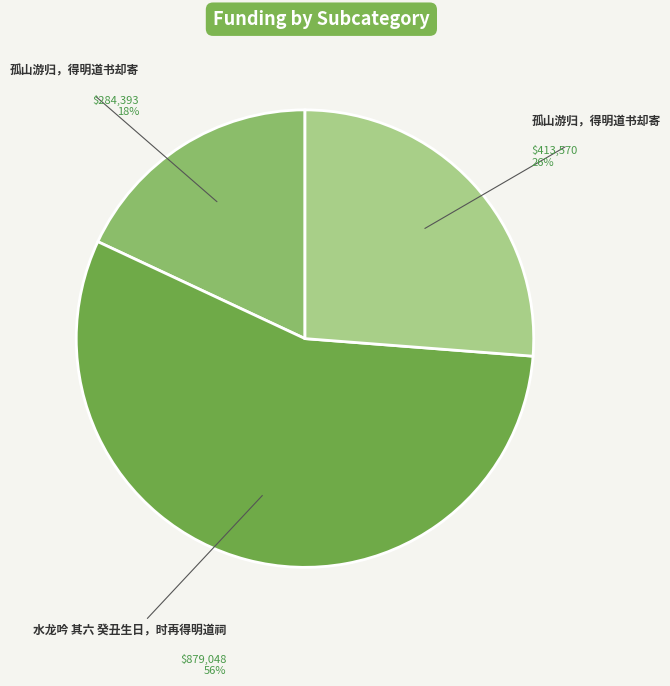

Does any single category account for the majority?

Yes